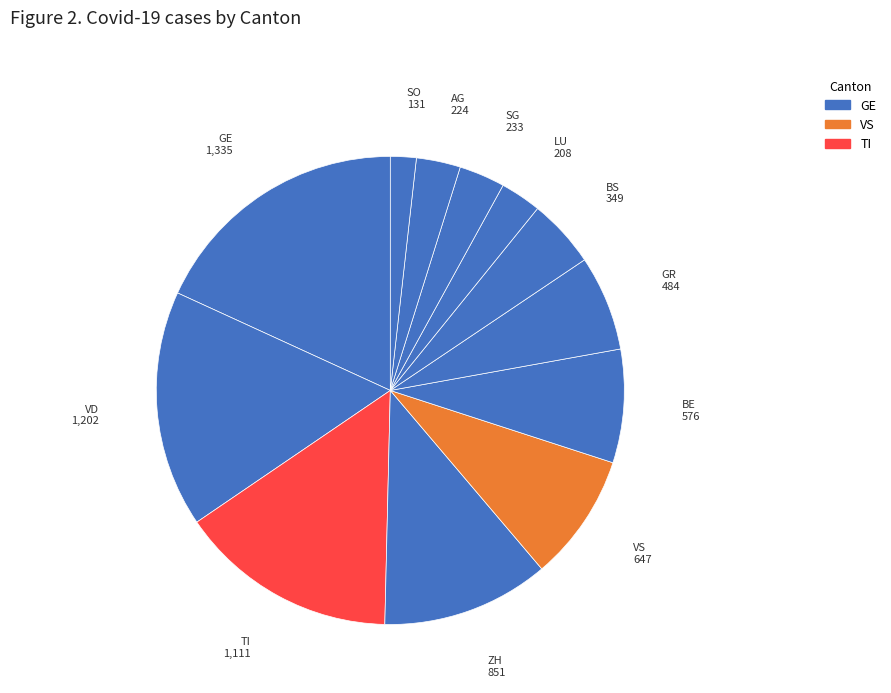

Between AG and ZH, which is larger?

ZH